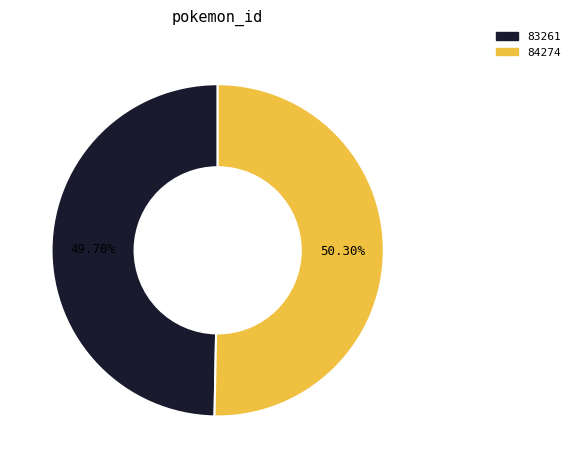

Is 83261 the majority of the pie?

No